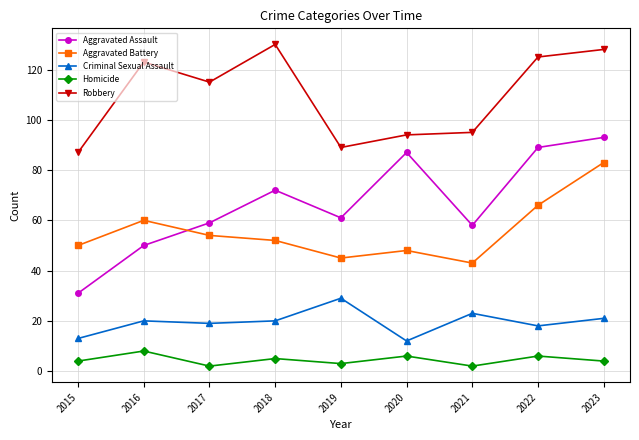

The value of Robbery at 2022 is 125. True or false?

True